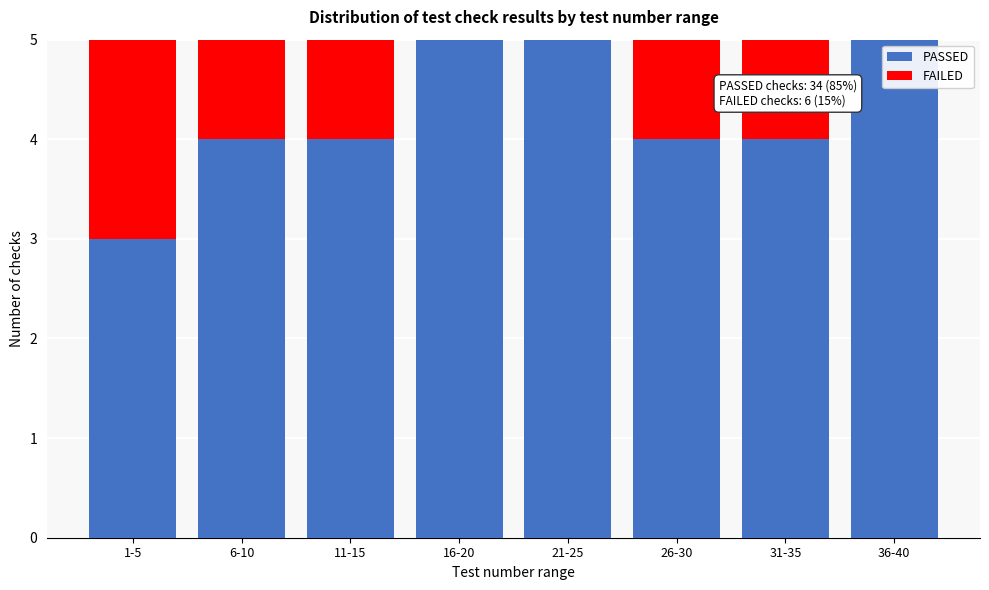

Reading left to right, list the values for the PASSED series.

1-5=3	6-10=4	11-15=4	16-20=5	21-25=5	26-30=4	31-35=4	36-40=5